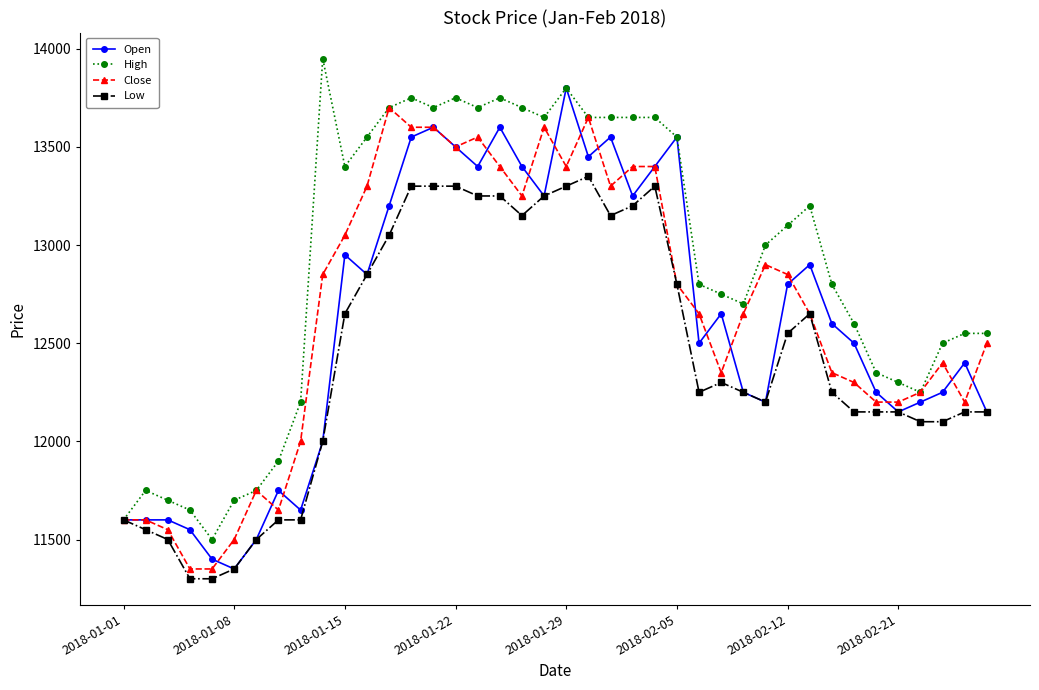

True or false: Open has more than 1 points higher than both neighbors.

True